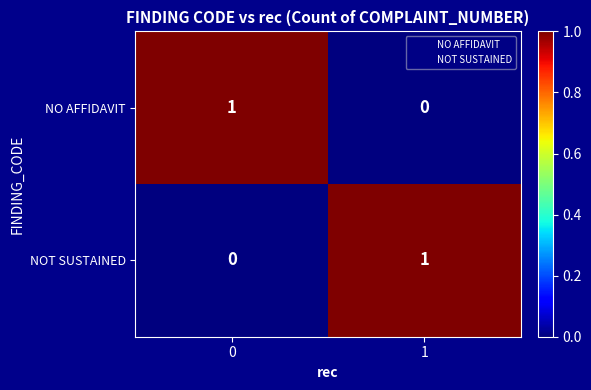

The value of NOT SUSTAINED at 0 is -1. True or false?

False